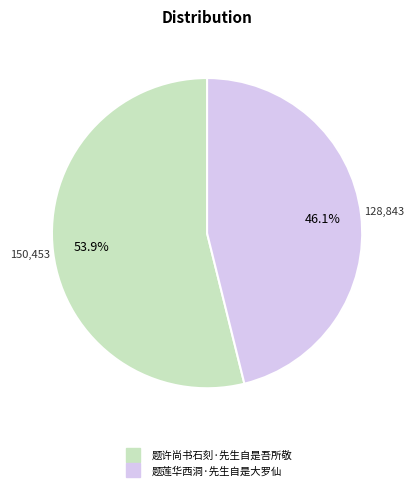

Is the sum of 题许尚书石刻·先生自是吾所敬 and 题莲华西洞·先生自是大罗仙 greater than half?

Yes